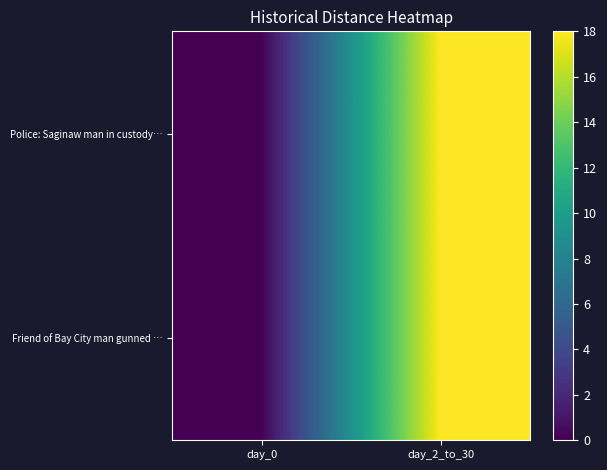

Reading right to left, list all the values displayed in this chart.

Police: Saginaw man in custody…: day_2_to_30=18	day_0=0
Friend of Bay City man gunned …: day_2_to_30=18	day_0=0